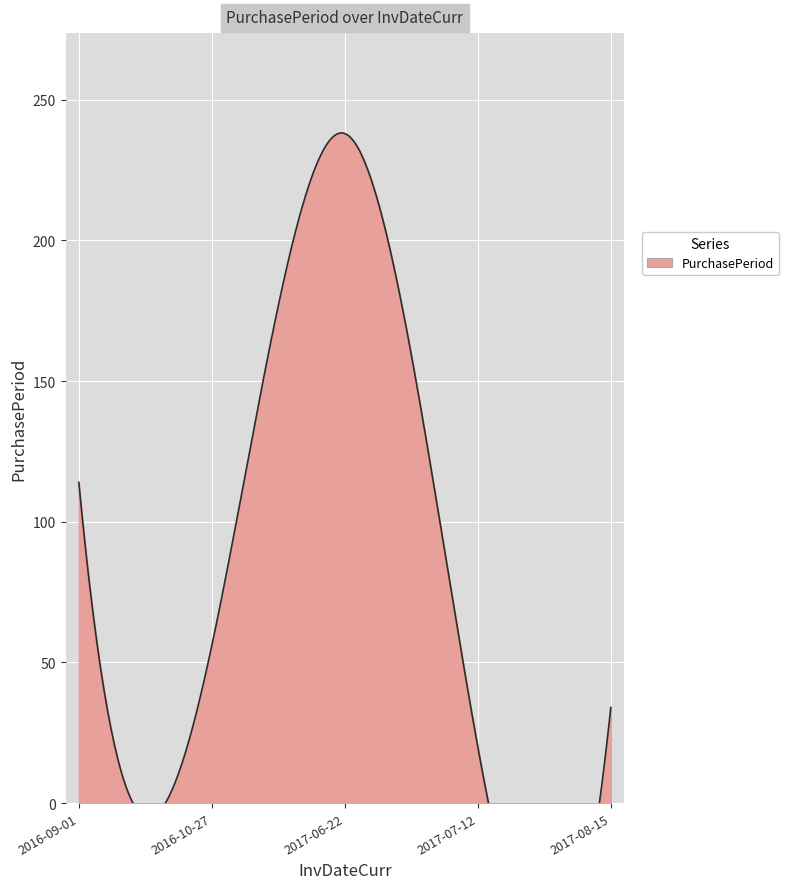

At which category does the chart reach its minimum across all series?

2017-07-12